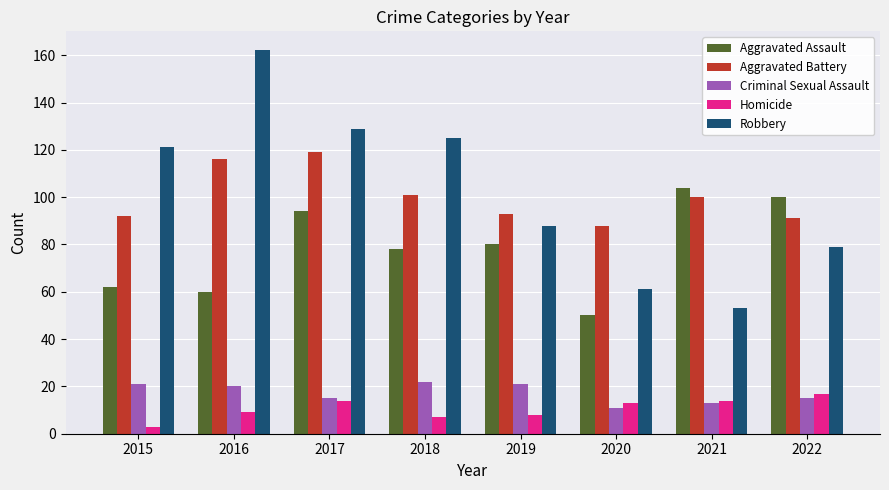

What is the total value across all series at 2020?

223